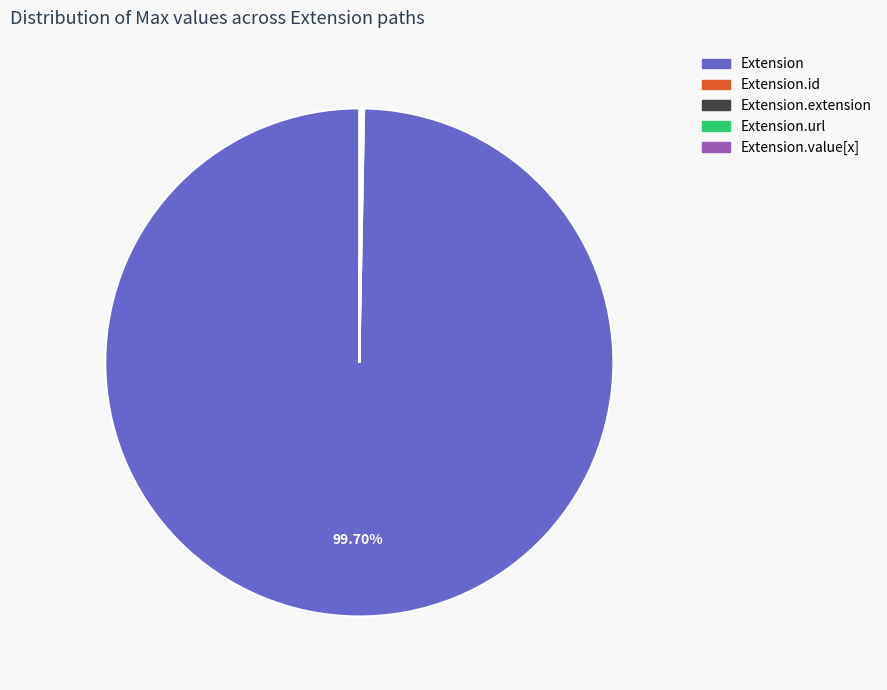

Is there any slice that represents more than half of the pie?

Yes